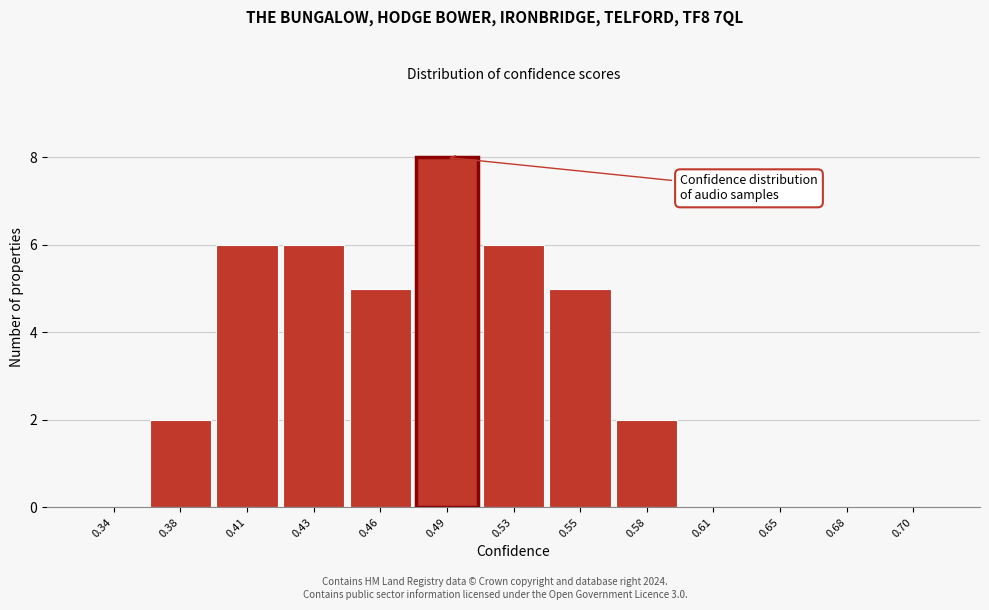

Reading right to left, transcribe all the data shown in this chart.

0.70=0	0.68=0	0.65=0	0.61=0	0.58=2	0.55=5	0.53=6	0.49=8	0.46=5	0.43=6	0.41=6	0.38=2	0.34=0